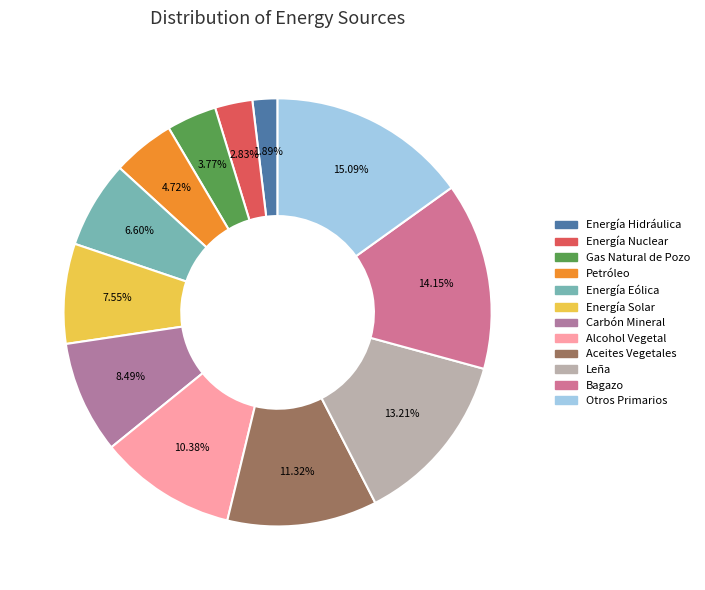

Is the sum of Gas Natural de Pozo and Energía Hidráulica greater than half?

No